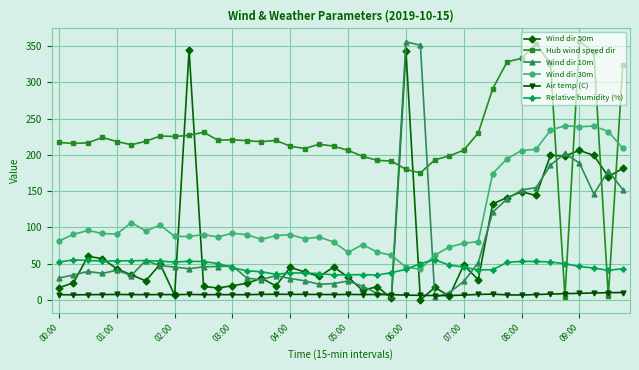

What is the value of the Wind dir 10m point at the 35th from the left?

186.1